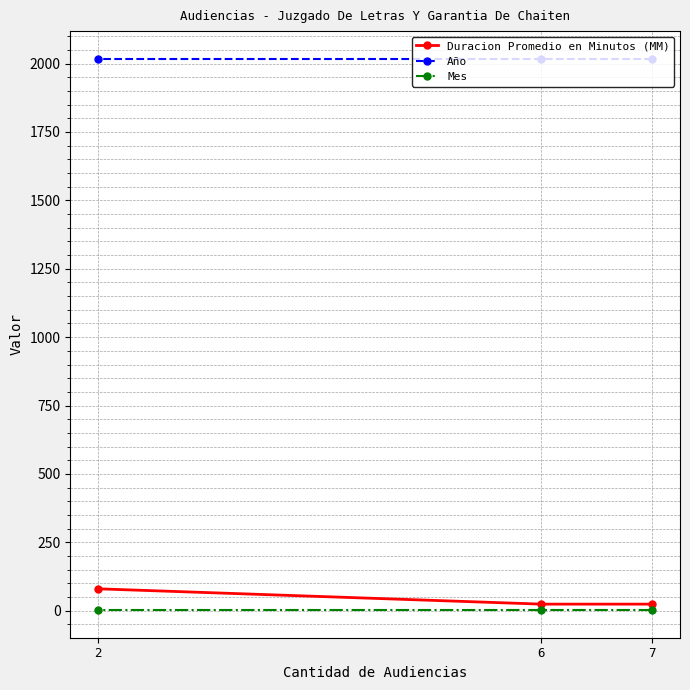

Which series changed the most between 7 and 2?

Duracion Promedio en Minutos (MM)